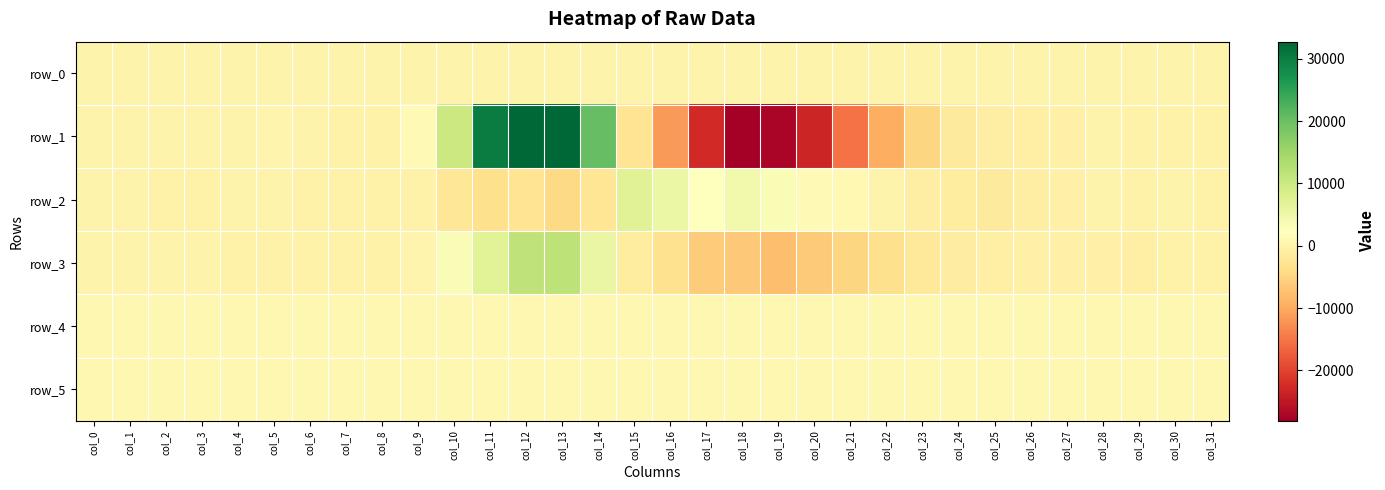

Rank the categories by row_5 value from lowest to highest.

col_16, col_15, col_17, col_14, col_13, col_21, col_22, col_25, col_18, col_12, col_19, col_20, col_29, col_5, col_26, col_4, col_23, col_24, col_11, col_0, col_1, col_3, col_6, col_8, col_30, col_9, col_10, col_27, col_28, col_7, col_31, col_2